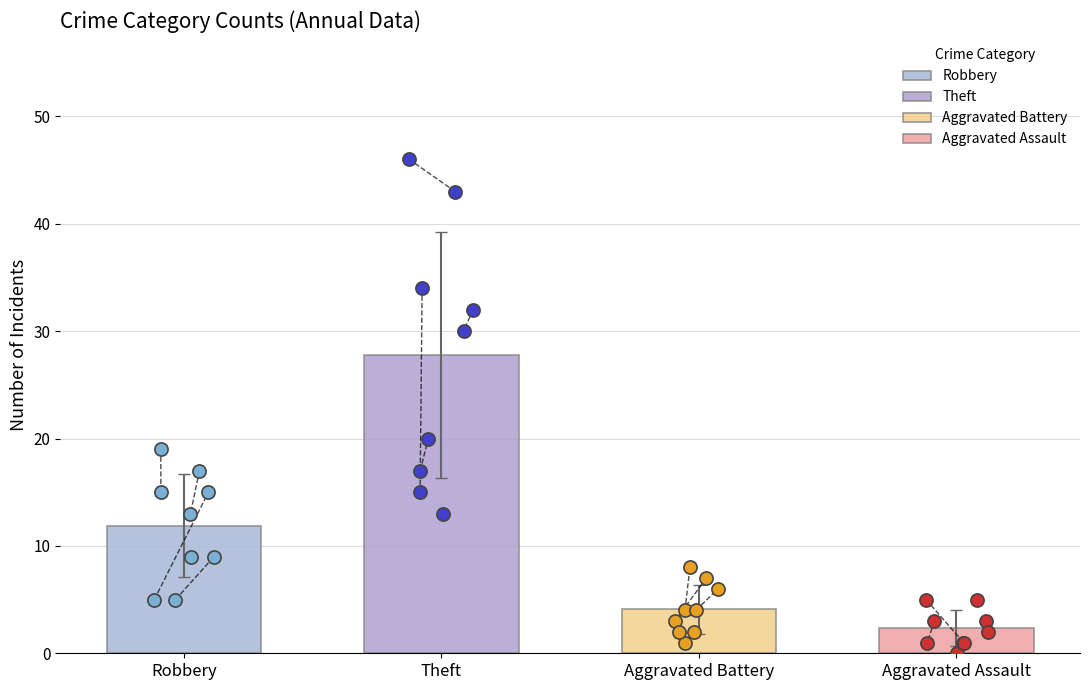

Is the value of Aggravated Assault at 2018 greater than the value of Theft at 2020?

No